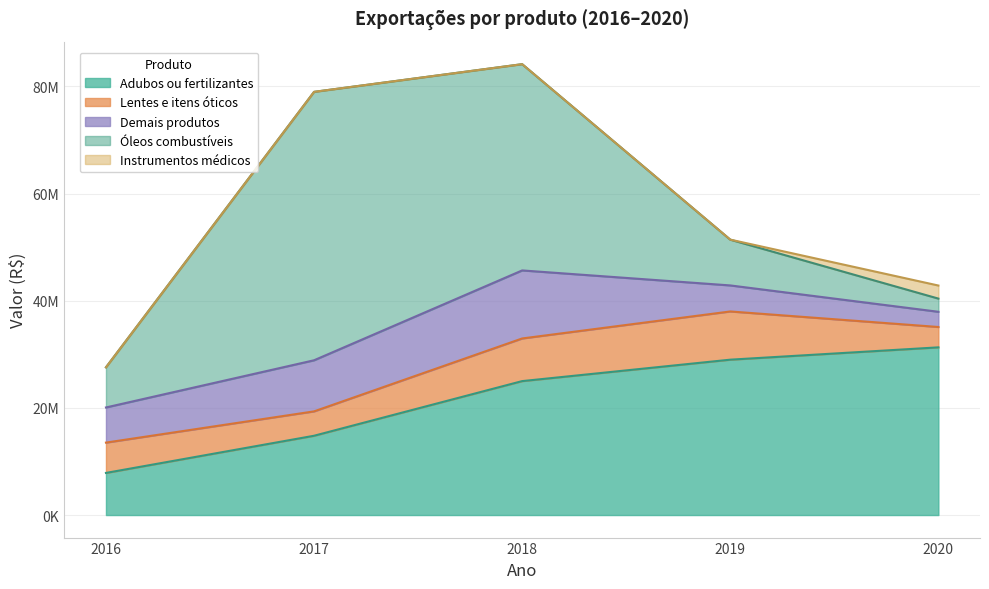

Is it true that Instrumentos médicos equals 3660 at 2016?

False